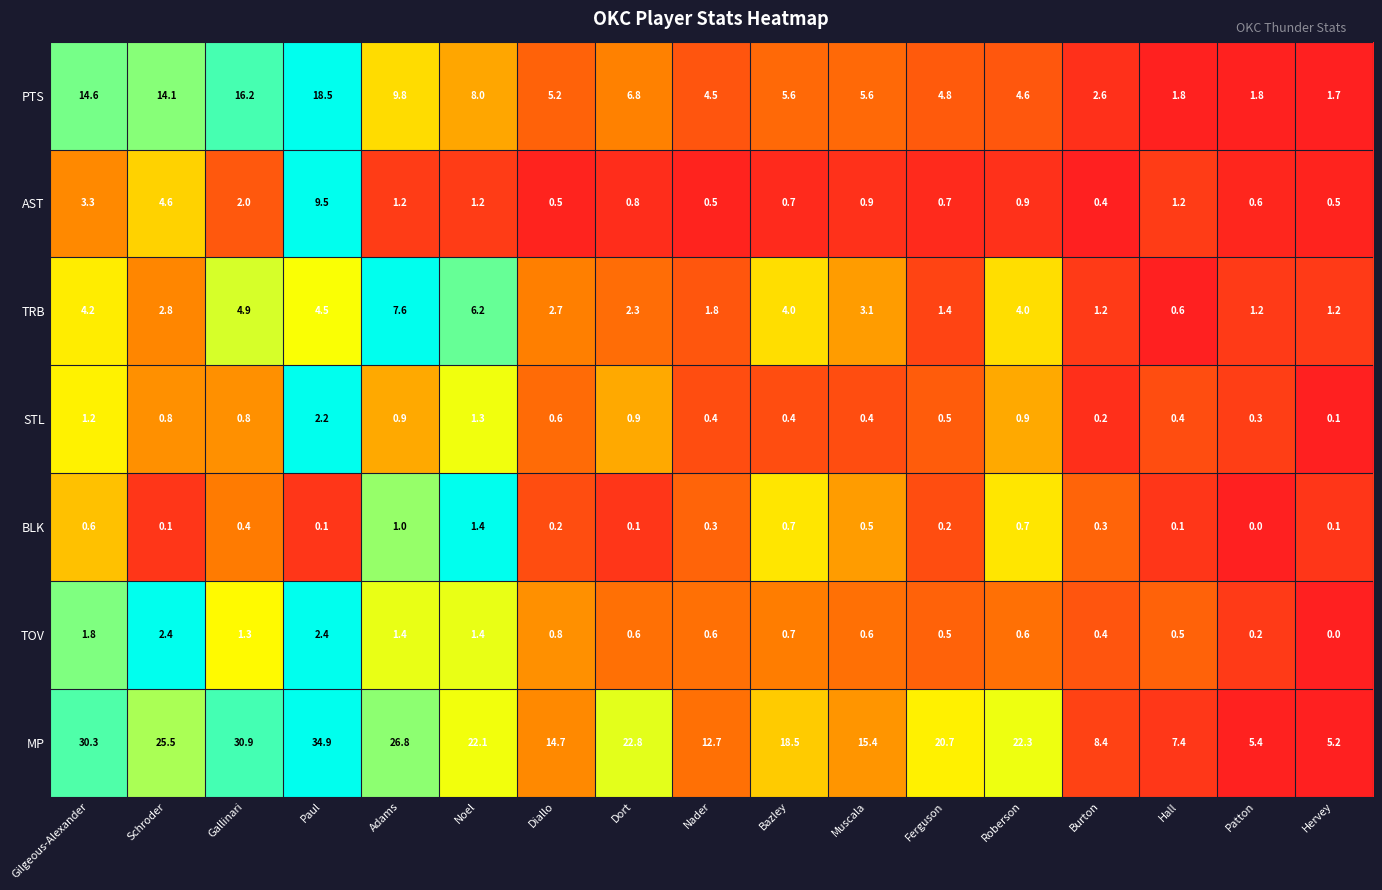

Is it true that AST equals 2.9 at Schroder?

False